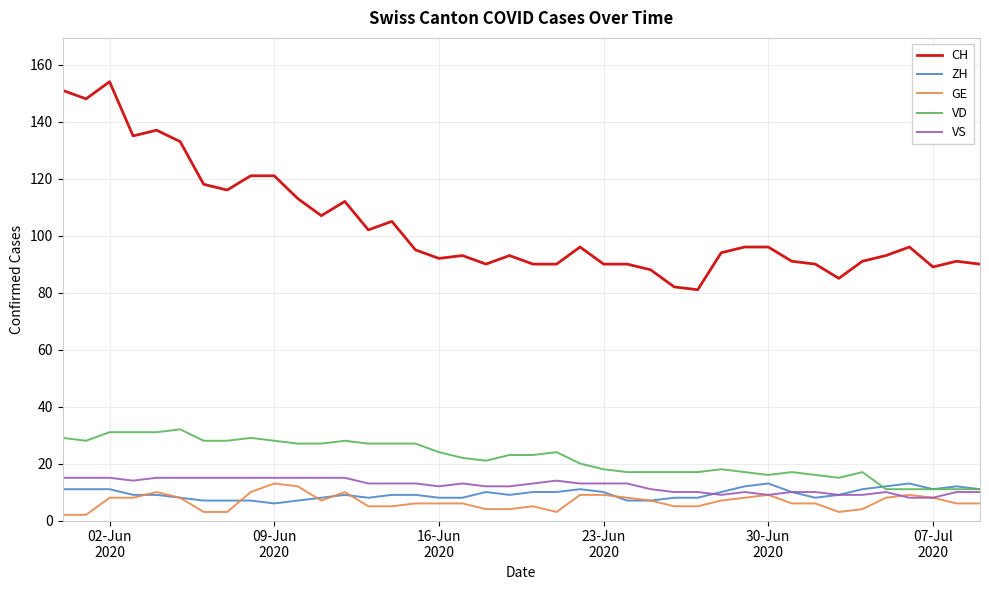

What is the highest value of the VS series?

15